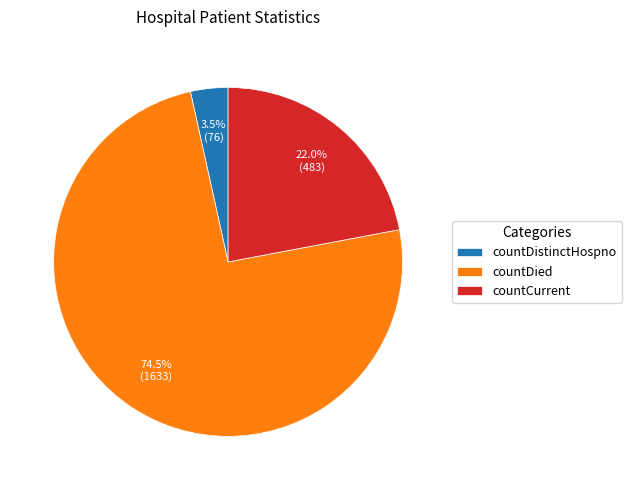

How many slices are in this pie chart?

3